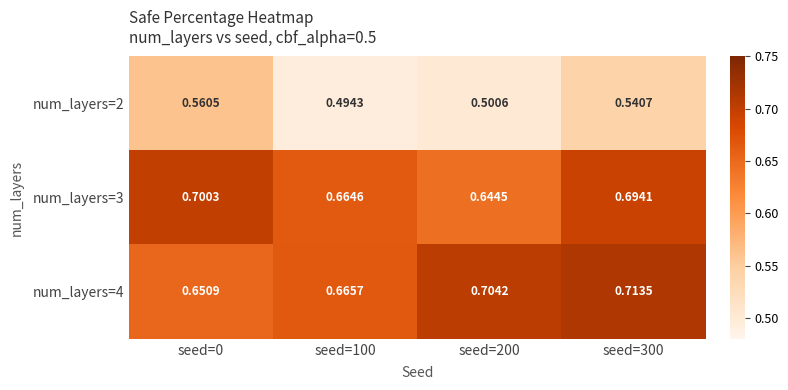

At which category does the chart reach its peak across all series?

seed=300